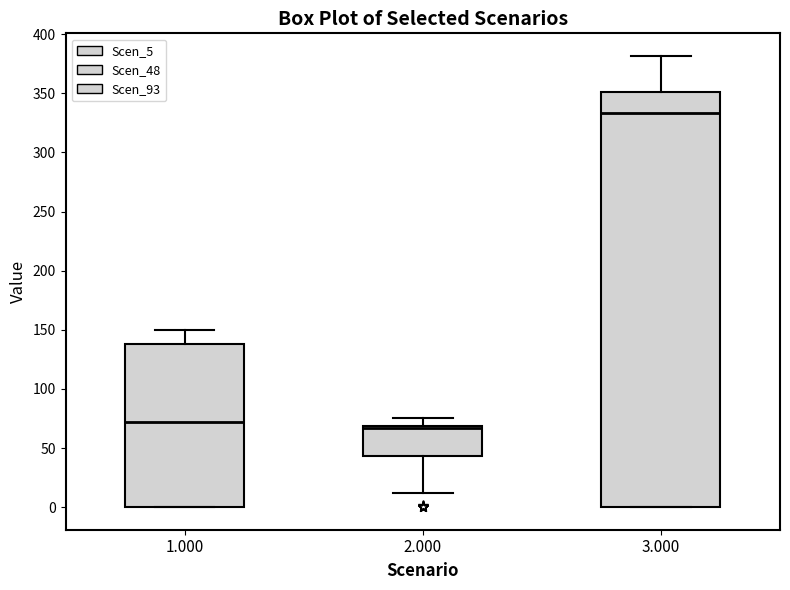

Which box's median line is the lowest?

2.000